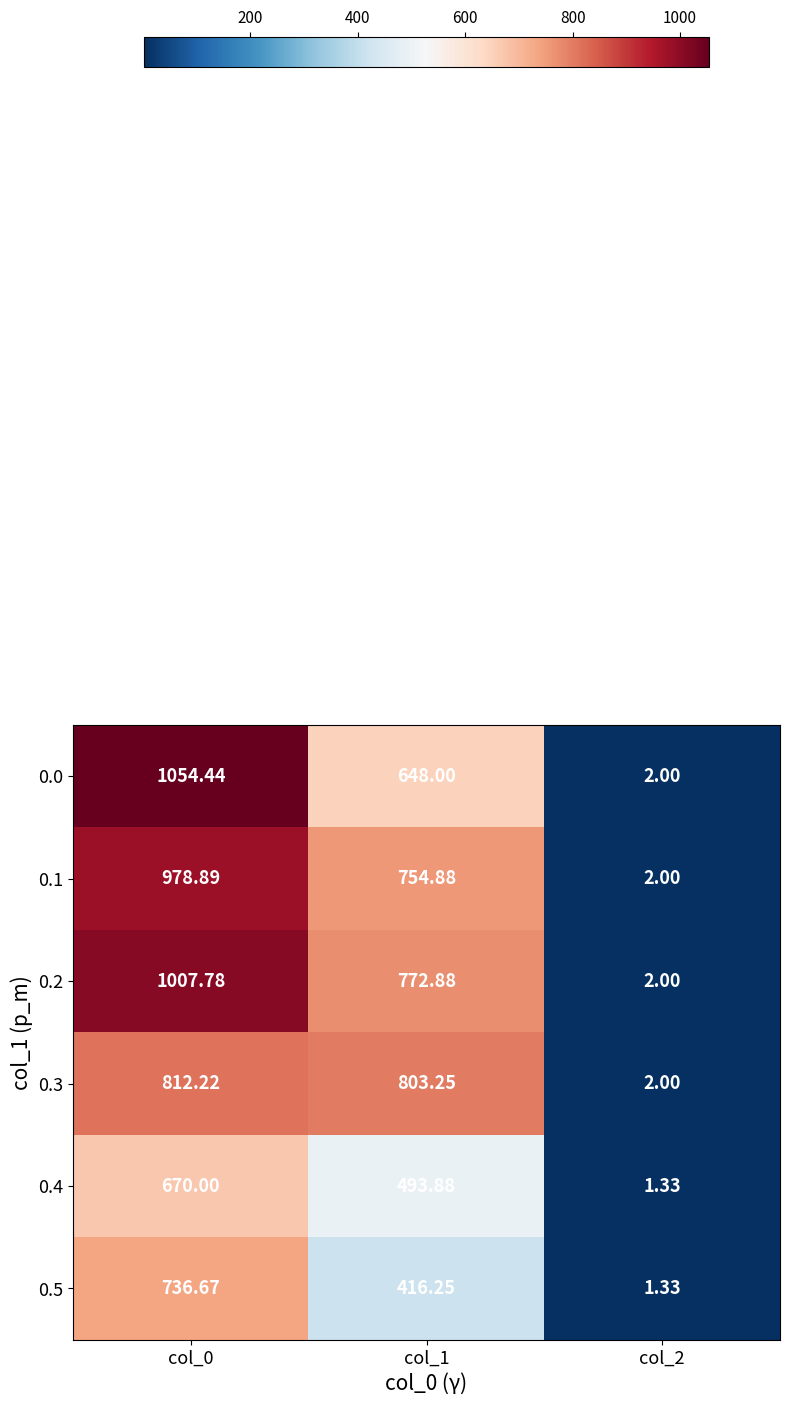

Which series has the largest range (max minus min)?

0.0